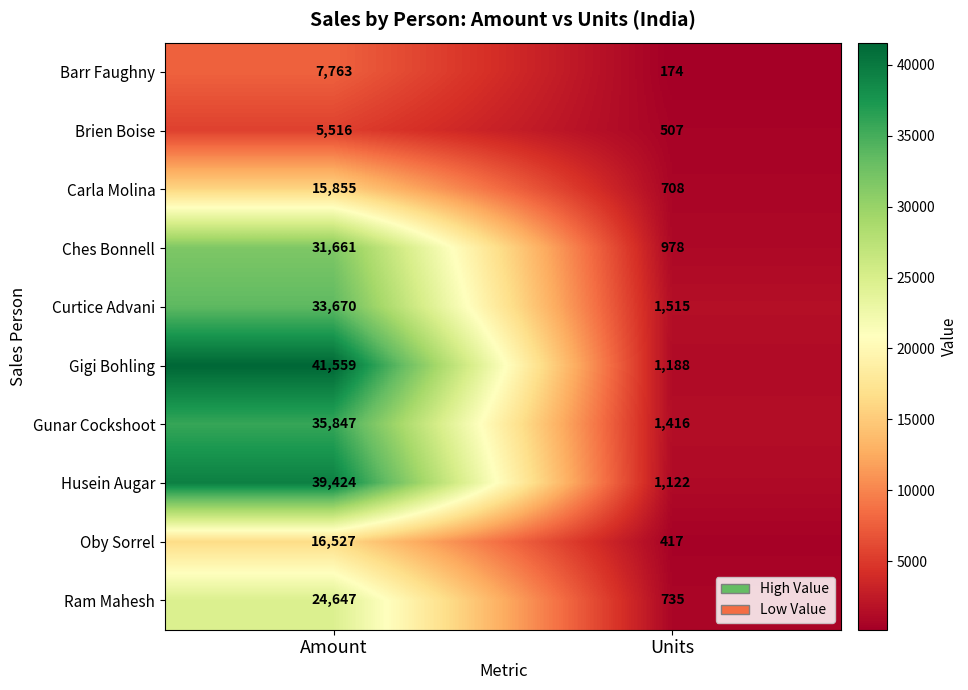

What is the difference between the maximum and minimum values in the Ches Bonnell series?

30683